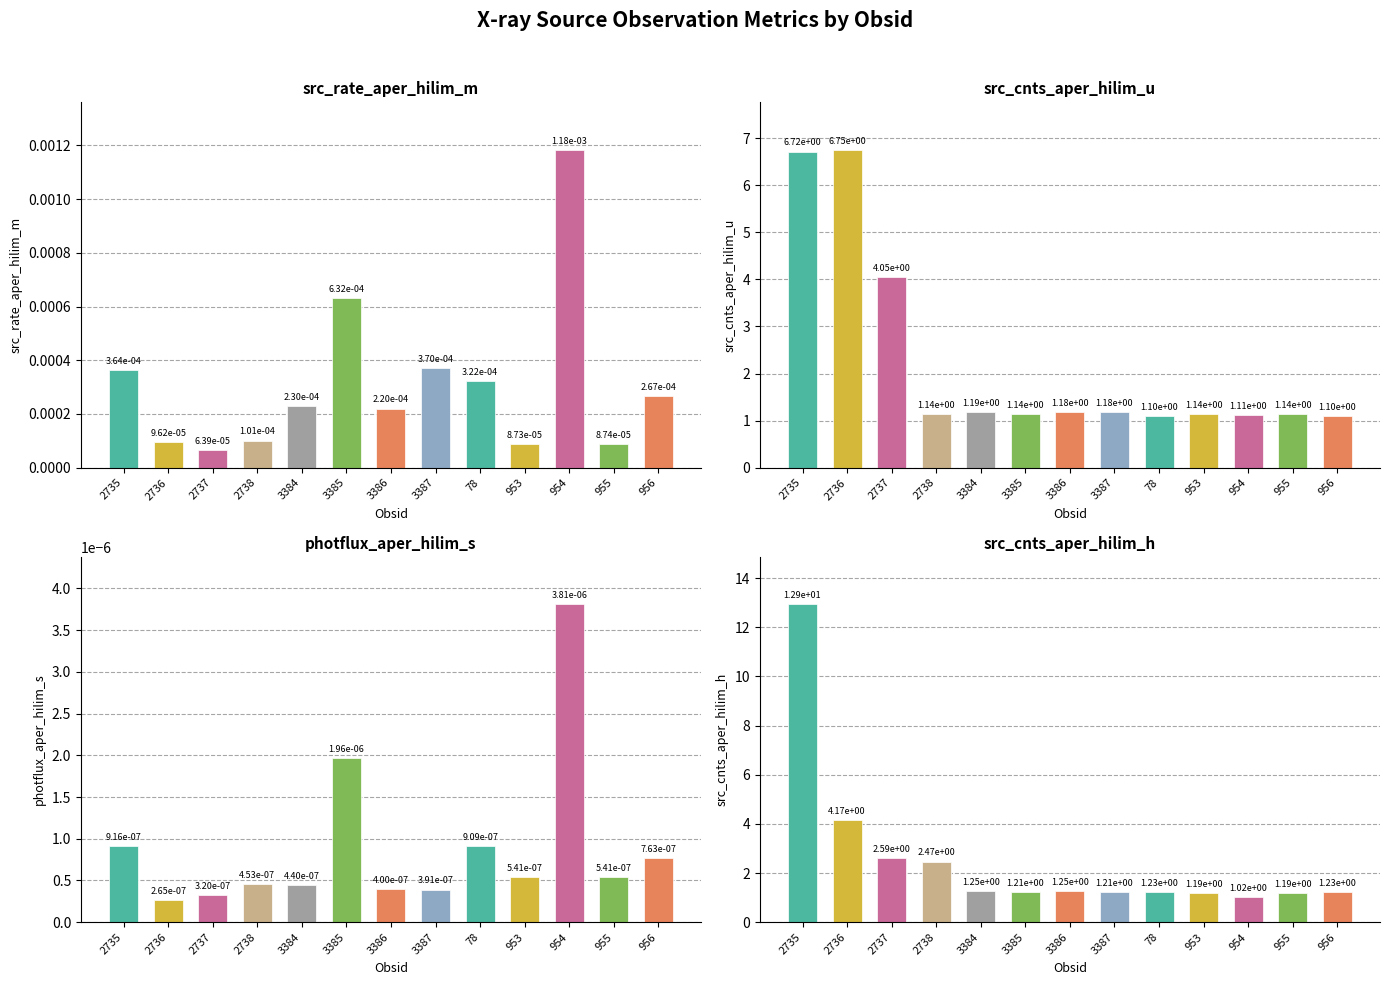

Reading right to left, transcribe all the data shown in this chart.

src_rate_aper_hilim_m: 0.0	0.0	0.0	0.0	0.0	0.0	0.0	0.0	0.0	0.0	0.0	0.0	0.0
src_cnts_aper_hilim_u: 1.1	1.1	1.1	1.1	1.1	1.2	1.2	1.1	1.2	1.1	4.0	6.7	6.7
photflux_aper_hilim_s: 0.0	0.0	0.0	0.0	0.0	0.0	0.0	0.0	0.0	0.0	0.0	0.0	0.0
src_cnts_aper_hilim_h: 1.2	1.2	1.0	1.2	1.2	1.2	1.2	1.2	1.2	2.5	2.6	4.2	12.9